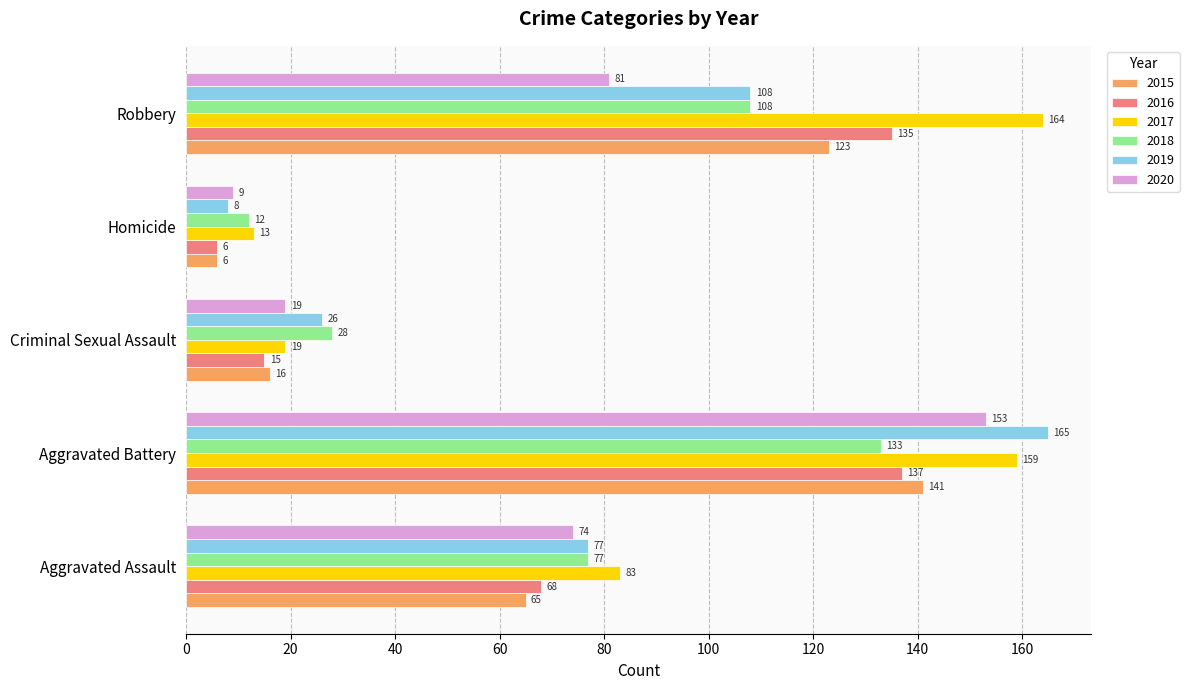

At how many categories does at least one series exceed 92?

2